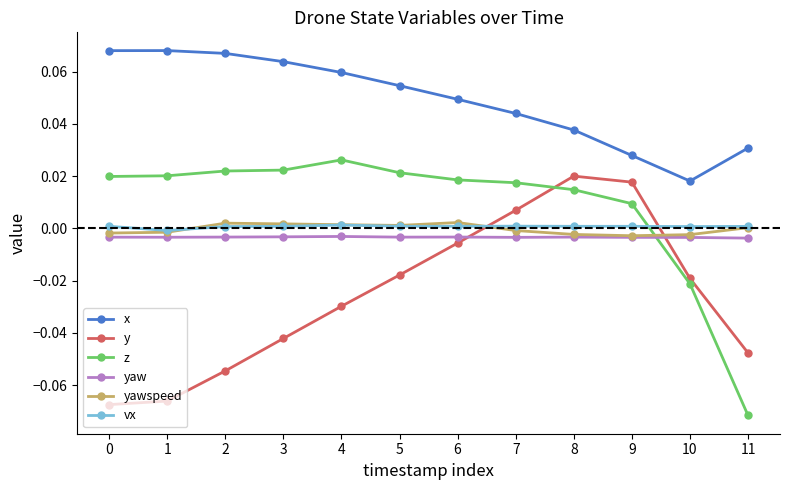

How many x values are between 0 and 1?

12